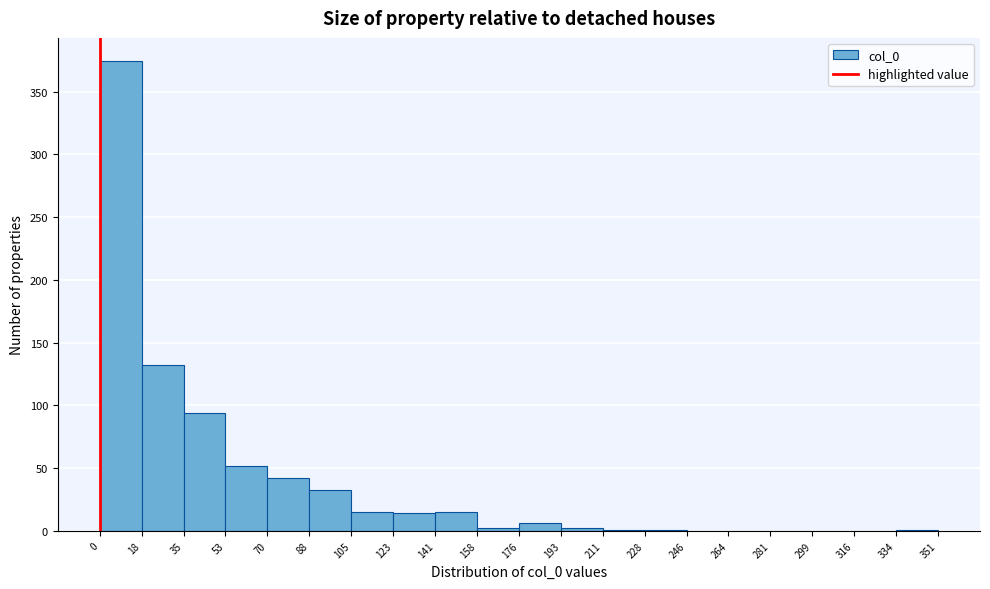

How tall is the bar that spans 88 to 105 on the x-axis? The values are not printed on the chart, so give them approximately, as read against the axis.

35